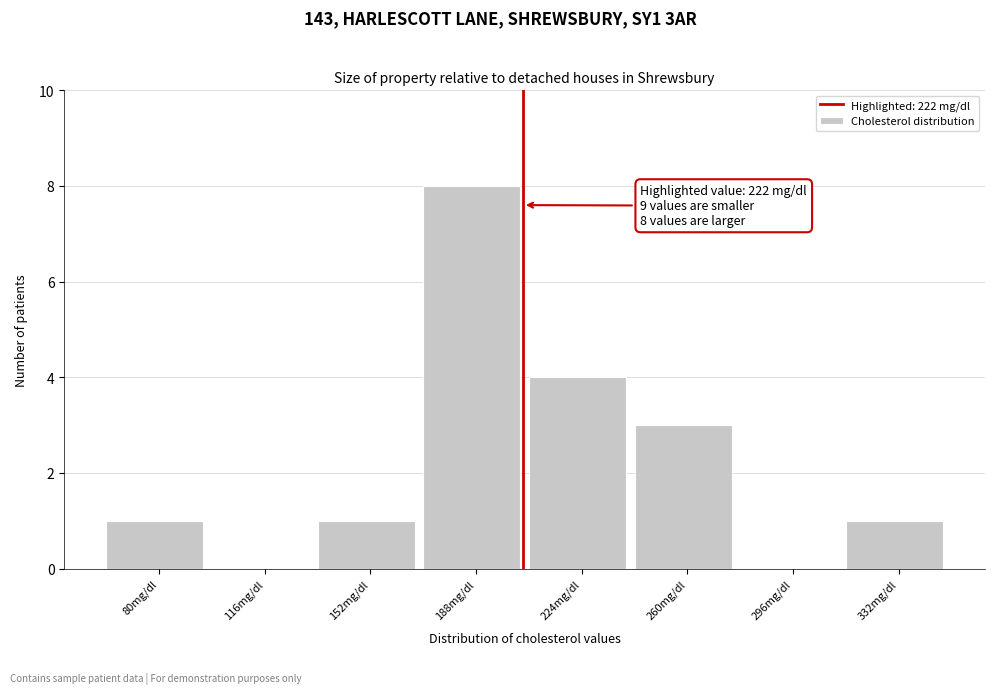

Reading left to right, what are all the values shown in this chart?

80mg/dl=1	116mg/dl=0	152mg/dl=1	188mg/dl=8	224mg/dl=4	260mg/dl=3	296mg/dl=0	332mg/dl=1